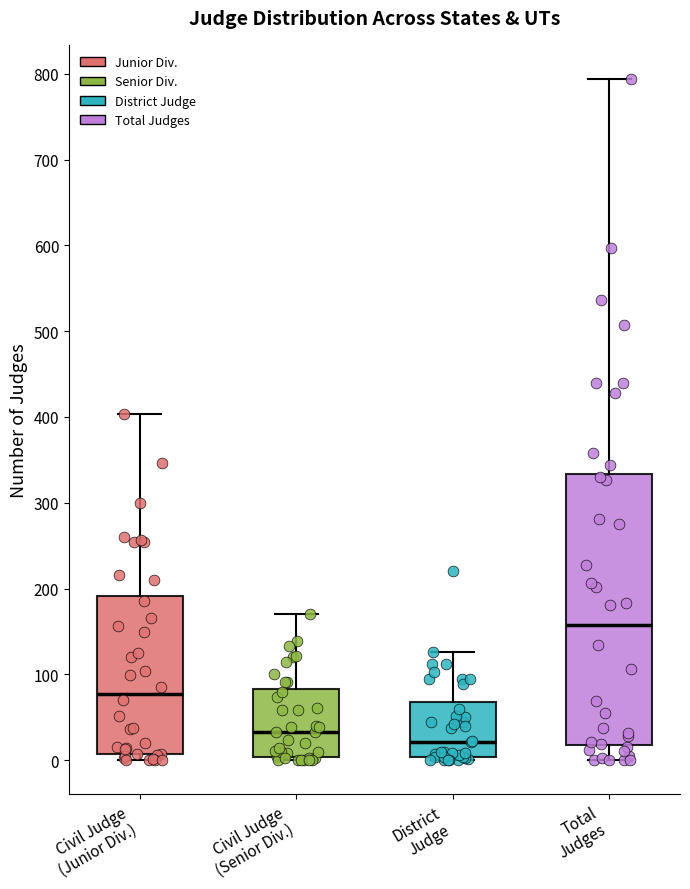

Reading left to right, read every box against the y-axis: the position of its median line, the range the box covers, and the ends of its whiskers. The values are not printed on the chart, so give them approximately, as read against the axis.

Civil Judge (Junior Div.): median 80, box 10 to 190, whiskers 0 to 400
Civil Judge (Senior Div.): median 30, box 0 to 80, whiskers 0 (just below the box's lower edge) to 170
District Judge: median 20, box 0 to 70, whiskers 0 (just below the box's lower edge) to 130
Total Judges: median 160, box 20 to 330, whiskers 0 to 790